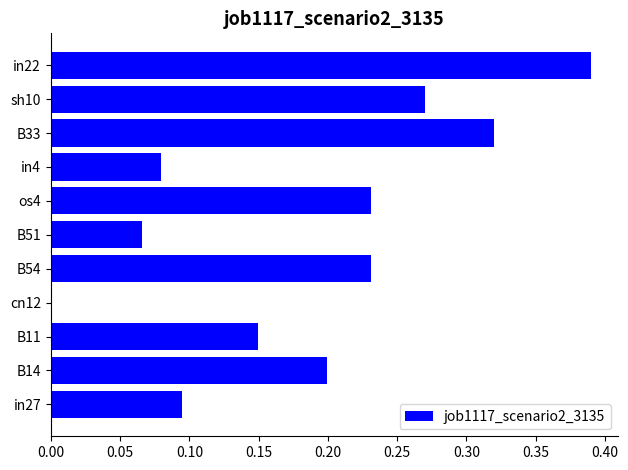

Which has a higher value, B54 or sh10?

sh10